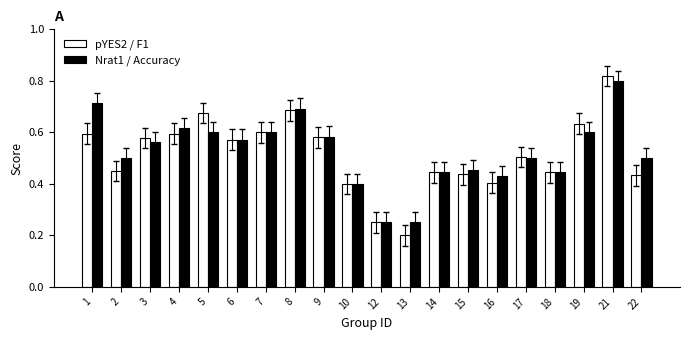

At which category is the sum across all series the highest?

21